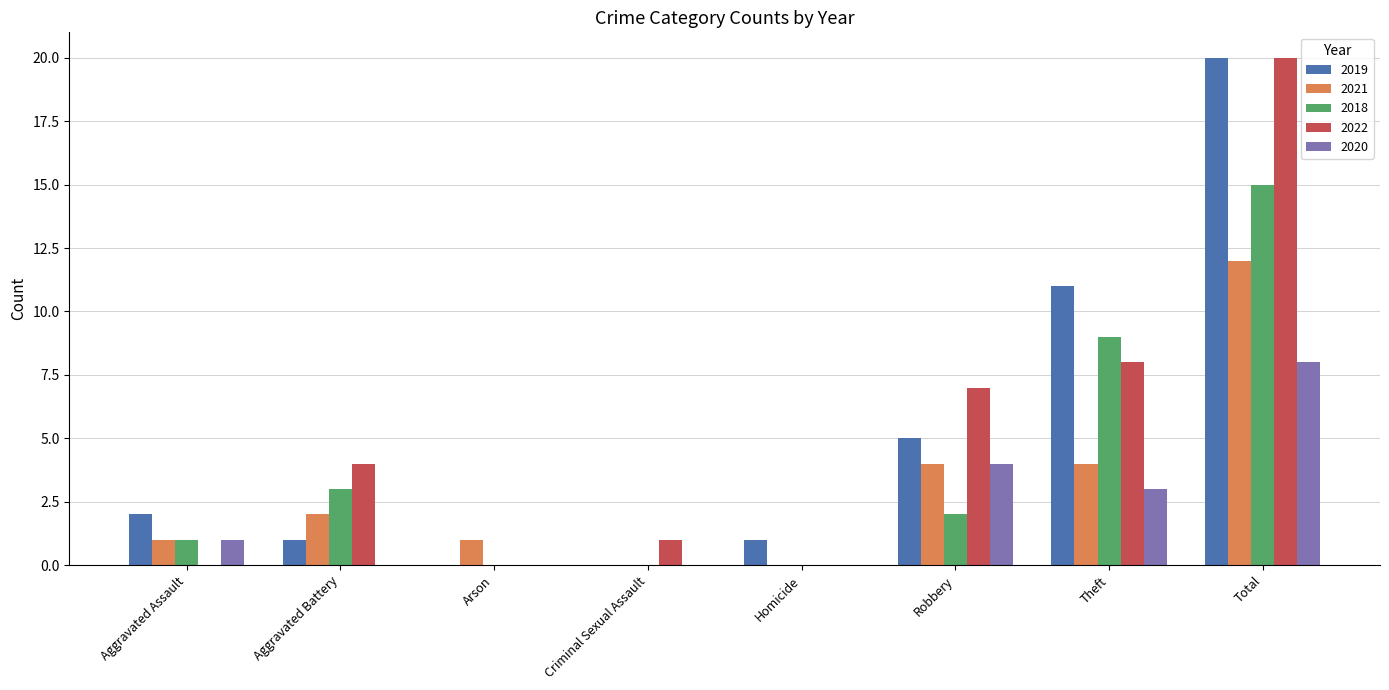

What is the average value of the 2019 series?

5